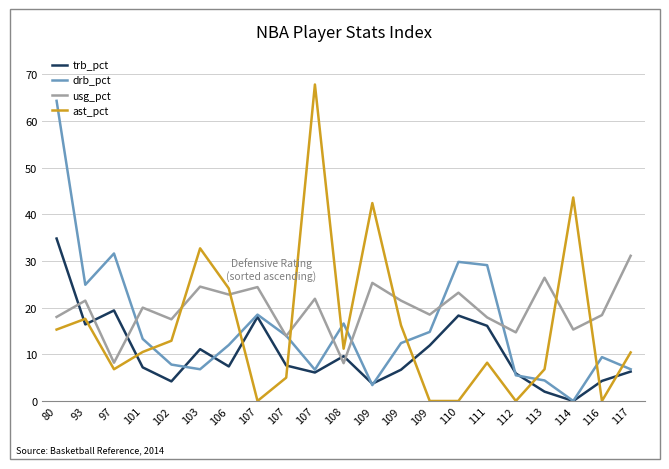

Reading right to left, what are all the values shown in this chart?

trb_pct: 117=6.3	116=4.3	114=0.0	113=2.0	112=5.9	111=16.1	110=18.3	109=11.9	109=6.7	109=3.7	108=9.6	107=6.1	107=7.6	107=18.0	106=7.4	103=11.1	102=4.2	101=7.2	97=19.4	93=16.4	80=34.8
drb_pct: 117=6.8	116=9.4	114=0.0	113=4.4	112=5.5	111=29.1	110=29.8	109=14.8	109=12.4	109=3.4	108=16.6	107=6.7	107=14.0	107=18.5	106=12.0	103=6.8	102=7.8	101=13.3	97=31.6	93=24.9	80=64.3
usg_pct: 117=31.1	116=18.4	114=15.3	113=26.4	112=14.7	111=17.9	110=23.2	109=18.5	109=21.5	109=25.3	108=8.1	107=21.9	107=13.9	107=24.4	106=22.8	103=24.5	102=17.5	101=20.0	97=8.2	93=21.5	80=18.0
ast_pct: 117=10.4	116=0.0	114=43.6	113=6.8	112=0.0	111=8.2	110=0.0	109=0.0	109=16.2	109=42.4	108=11.2	107=67.8	107=5.0	107=0.0	106=24.1	103=32.7	102=12.9	101=10.5	97=6.8	93=17.6	80=15.3